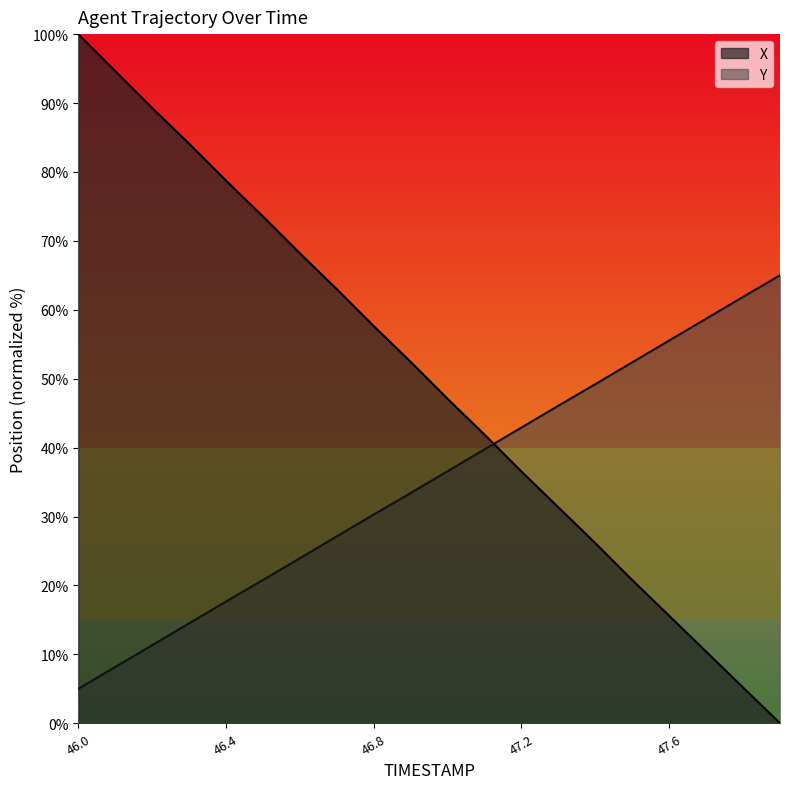

How many lines are shown in the chart?

2